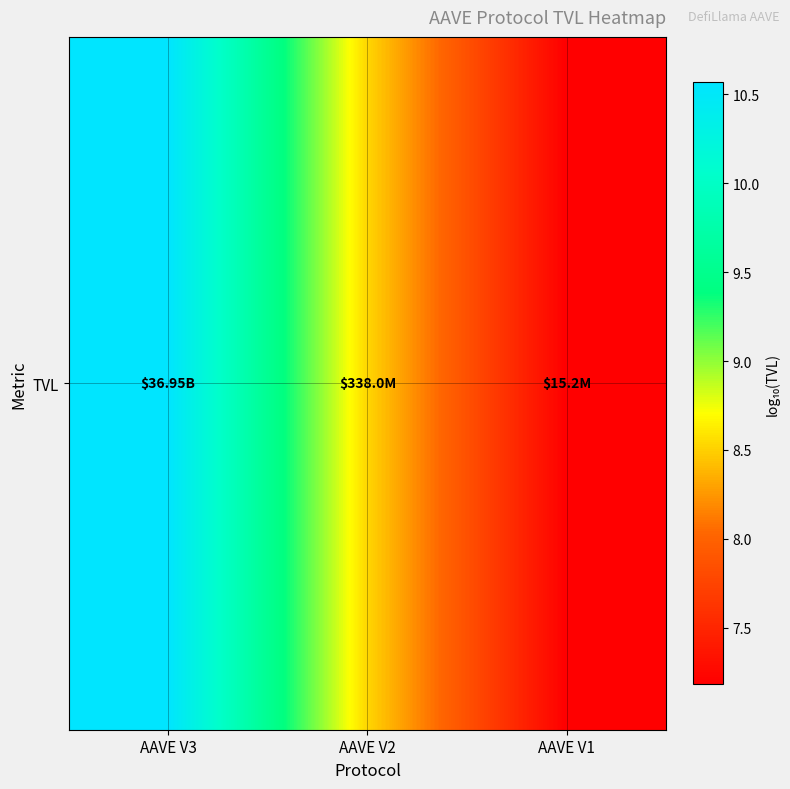

List the labels in order of value, smallest first.

AAVE V1, AAVE V2, AAVE V3